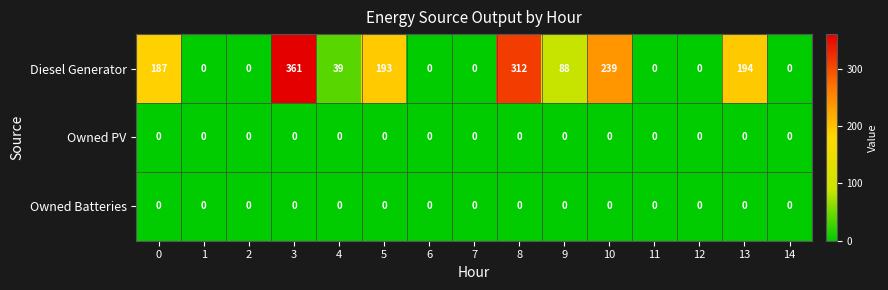

What is the total value across all series at 5?

193